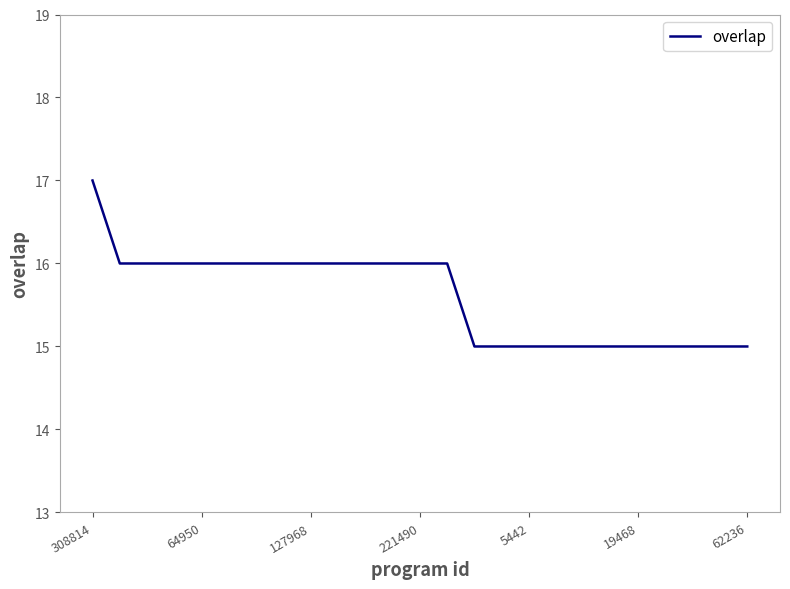

What is the difference between the second highest and minimum values?

1